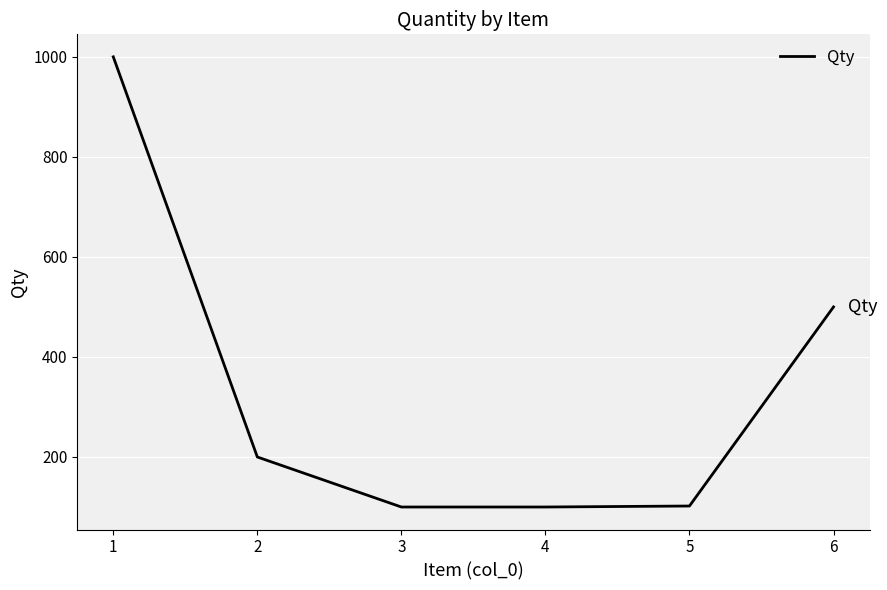

What is the change in value from 1 to 2?

-800